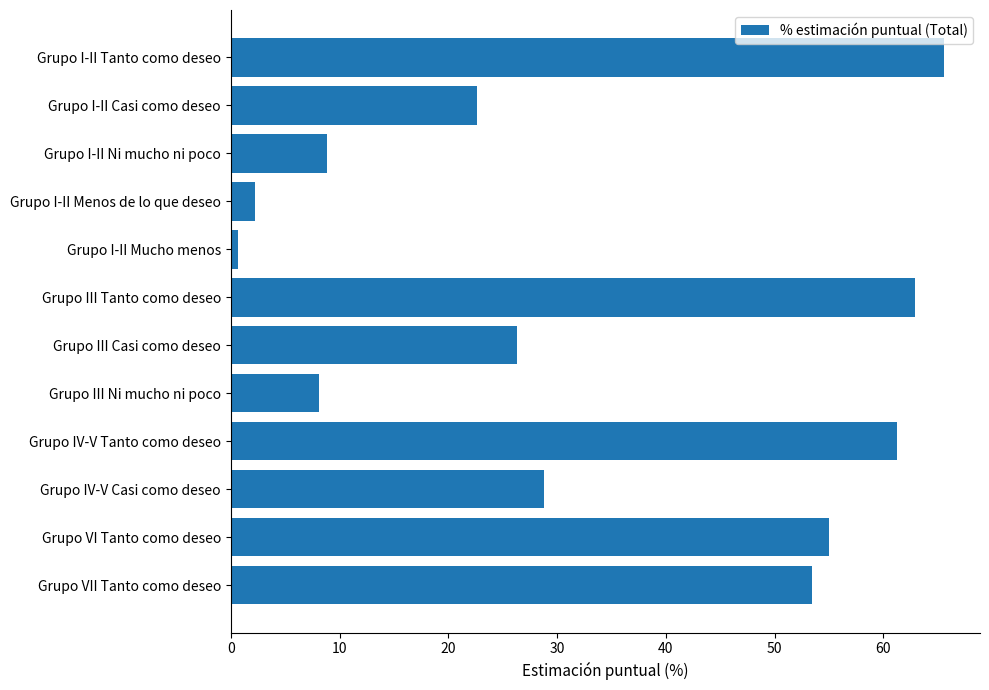

What is the sum of all values?

395.8